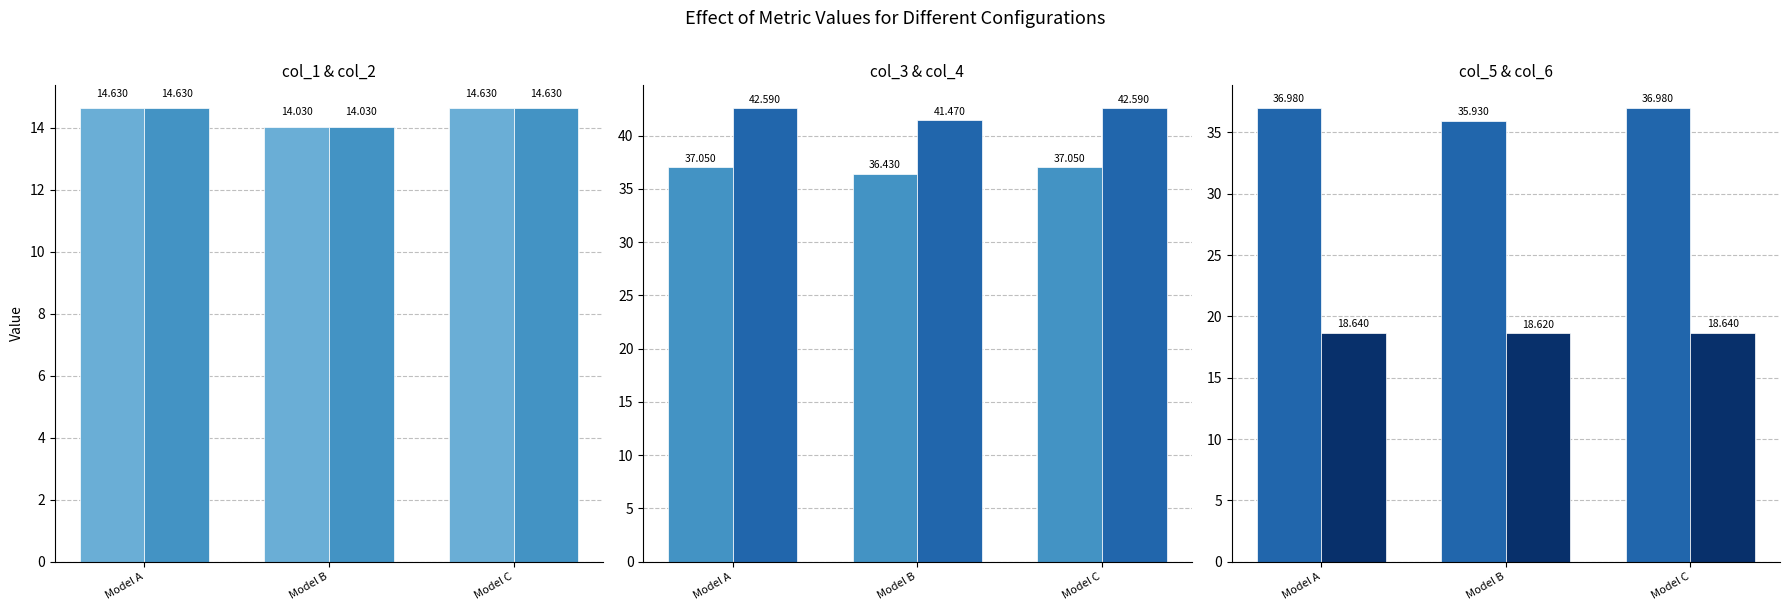

Is it true that col_2 equals 14.0 at Model B?

True